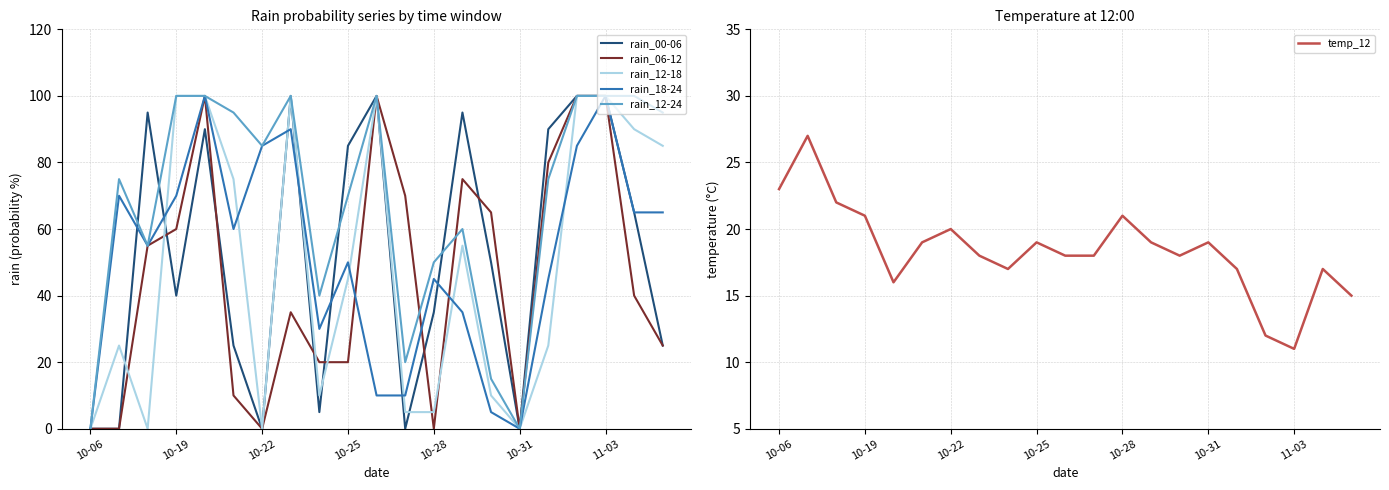

Is it true that rain_06-12 equals 0 at 10-28?

True